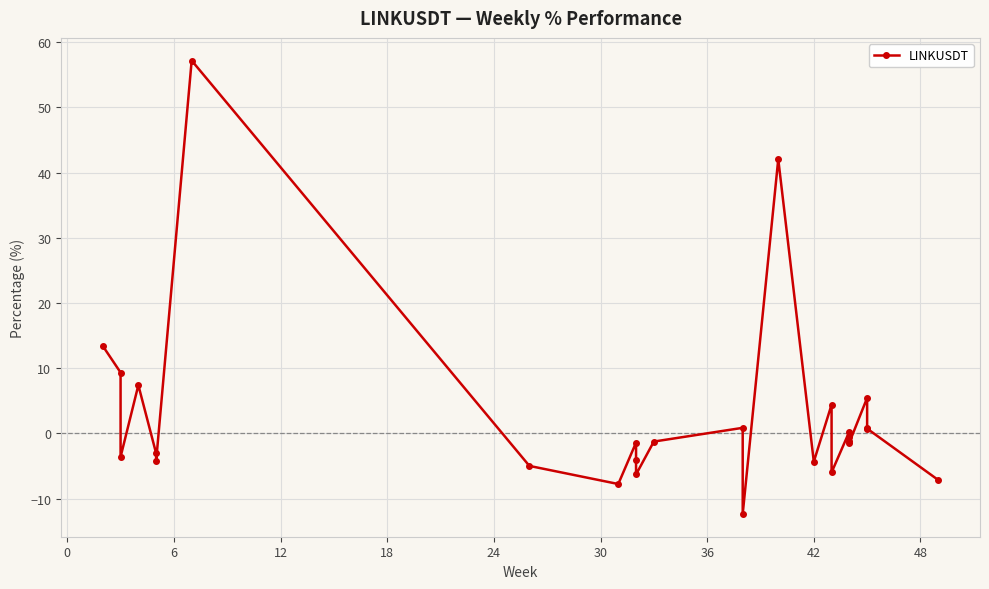

What is the average value?

2.7